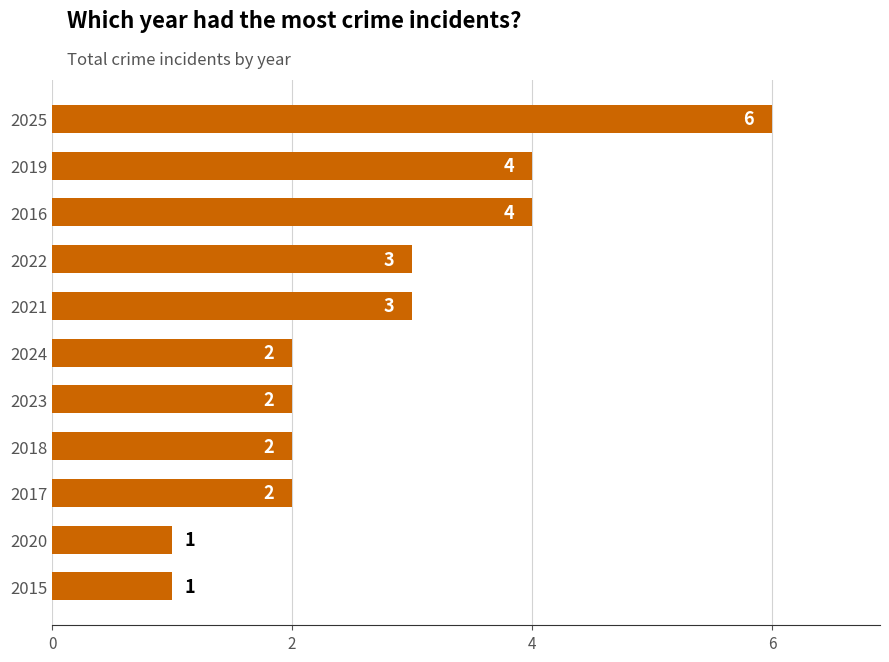

Reading top to bottom, what are all the values shown in this chart?

2025=6	2019=4	2016=4	2022=3	2021=3	2024=2	2023=2	2018=2	2017=2	2020=1	2015=1